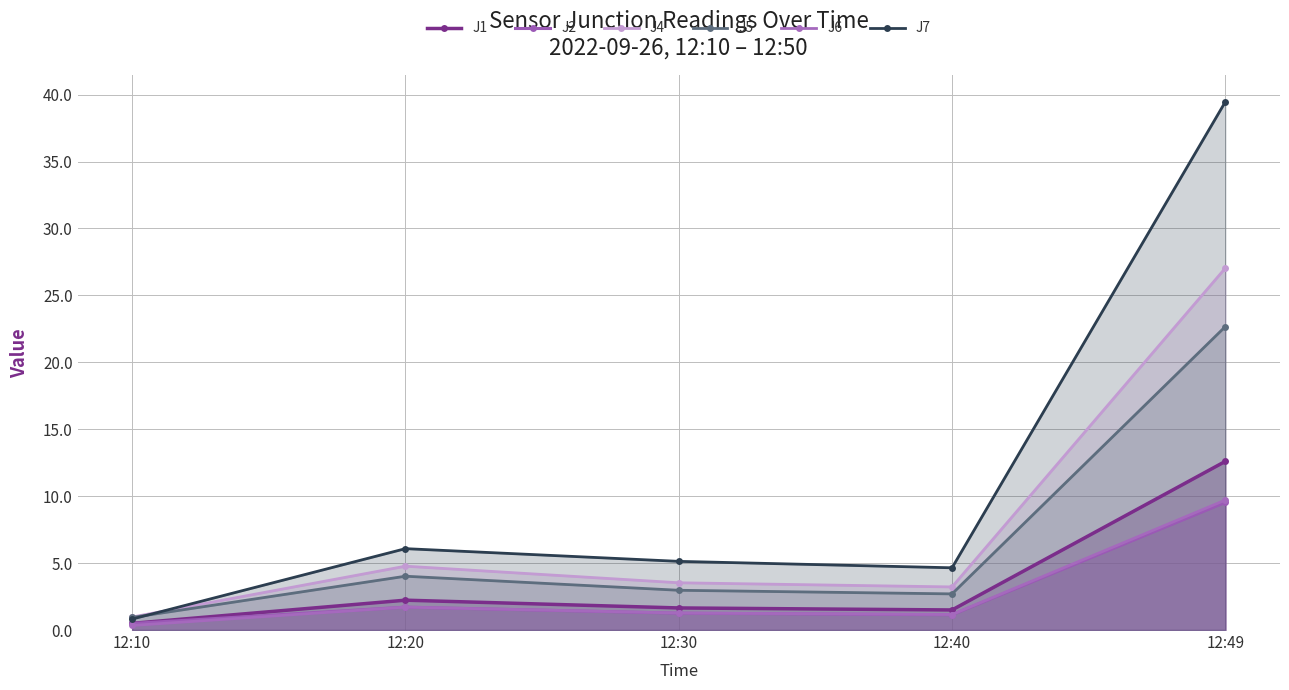

At which category does J6 reach its first local valley?

12:40